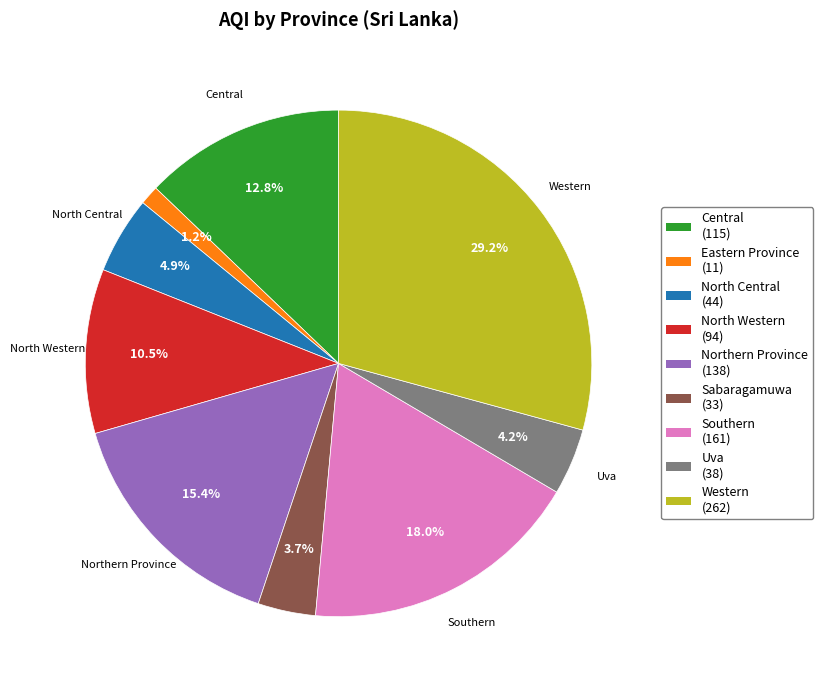

How many slices are in this pie chart?

9